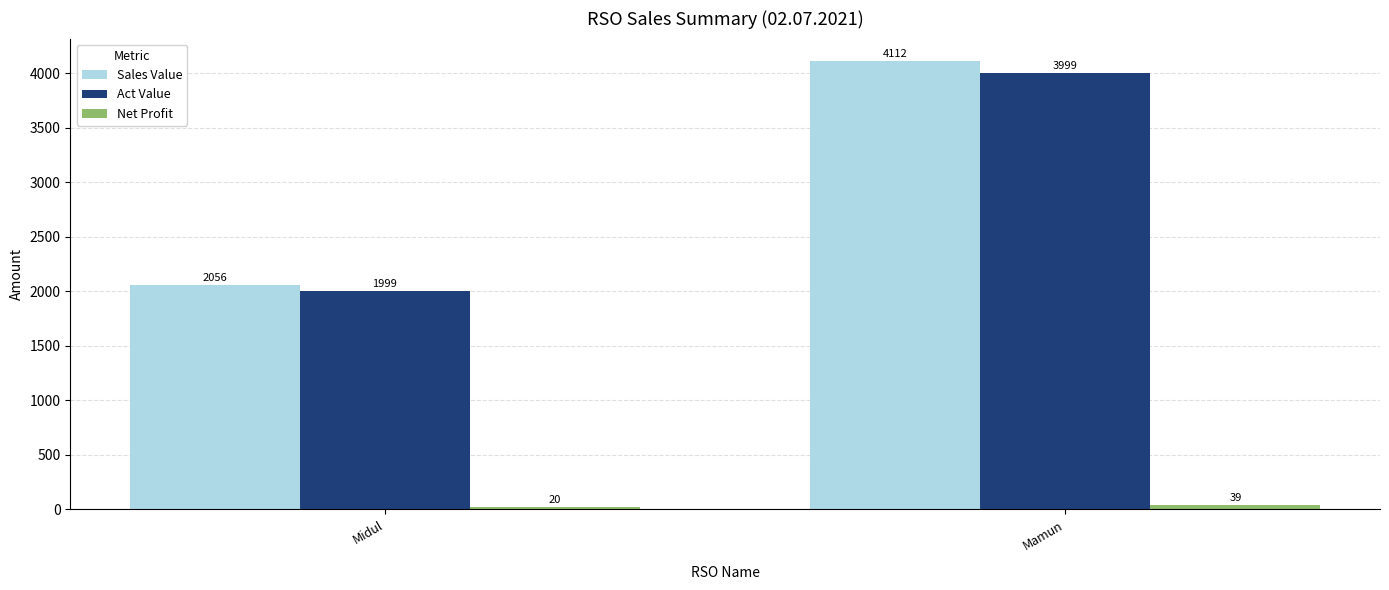

Is it true that Act Value equals 6323.5 at Mamun?

False